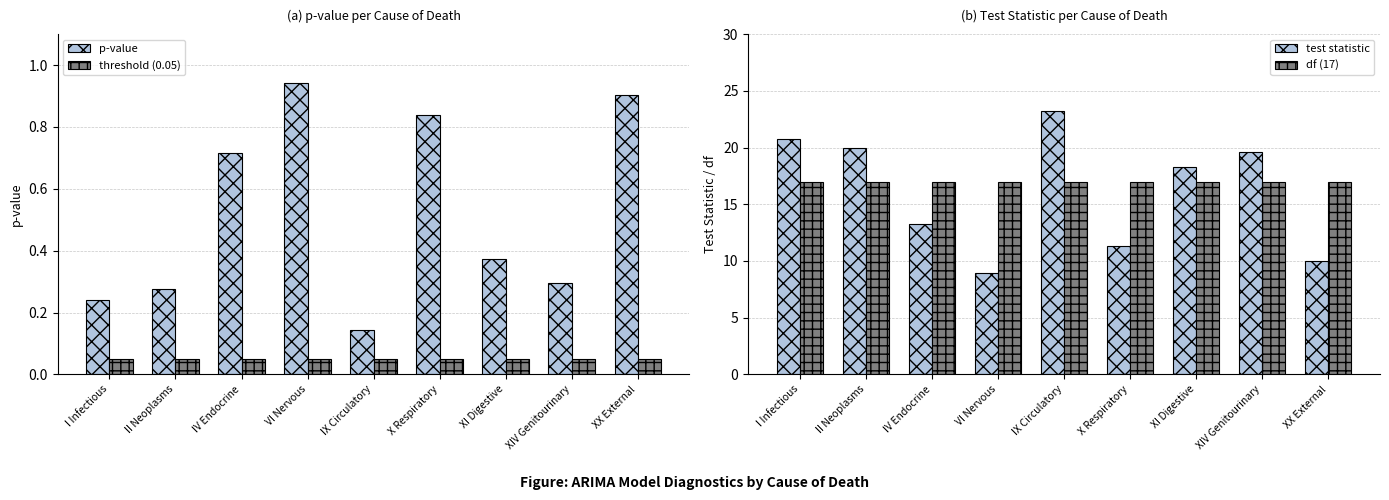

What value does the df (17) series have at II Neoplasms?

17.0